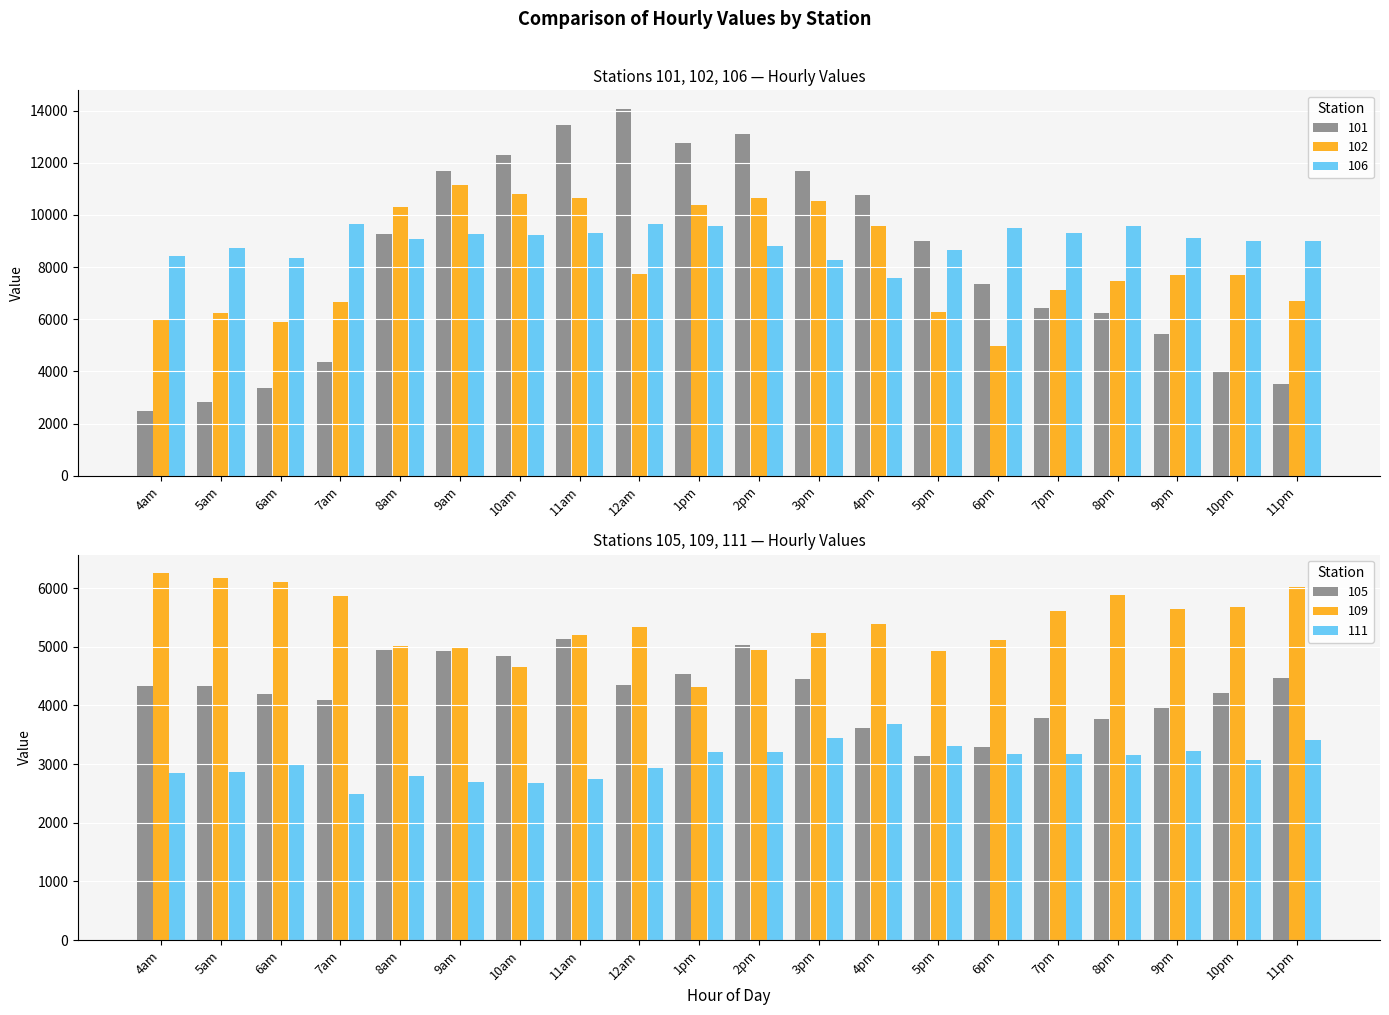

What is the approximate value of 111 at 4am?

2850.3